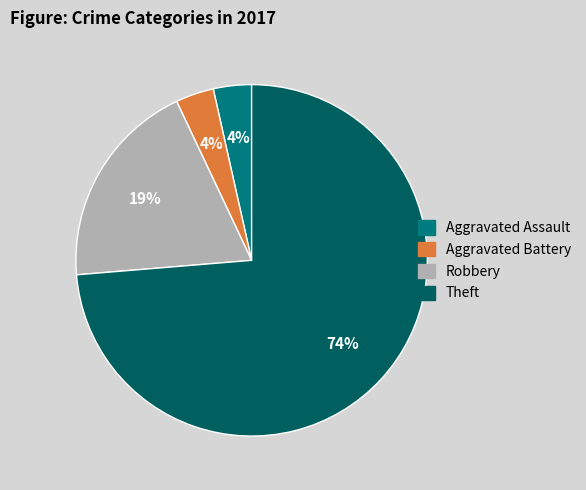

To the nearest percent, what is the combined percentage of Aggravated Assault and Robbery?

23%